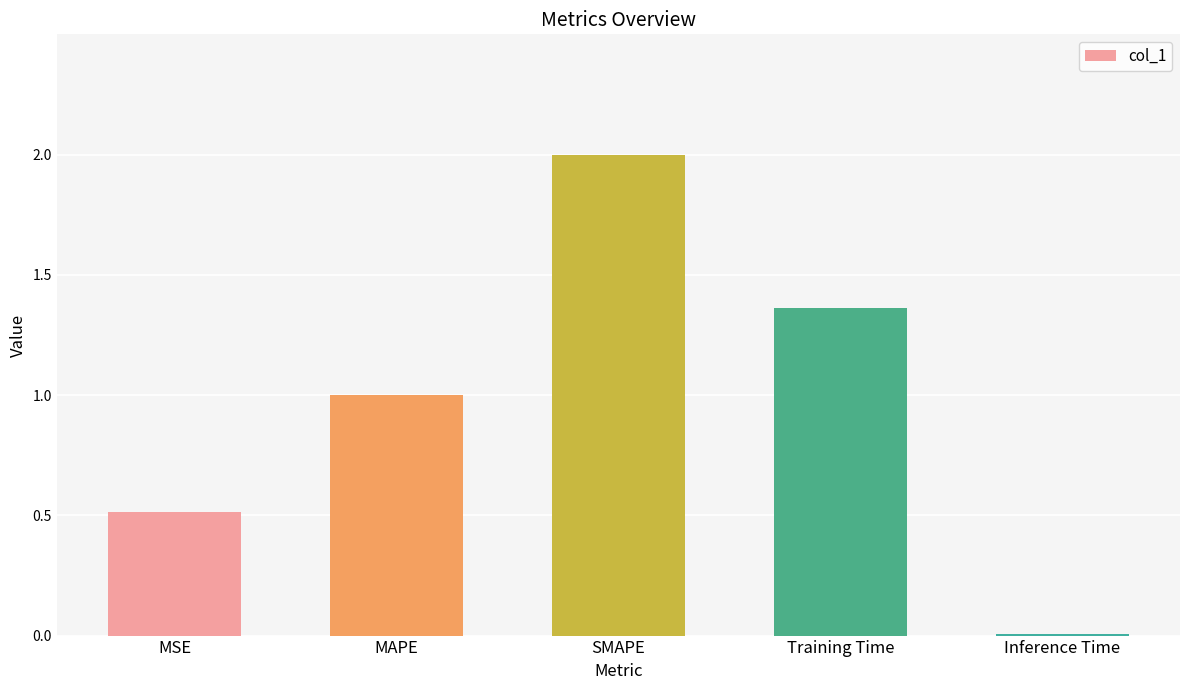

True or false: the data shows 1.0 at MAPE.

True